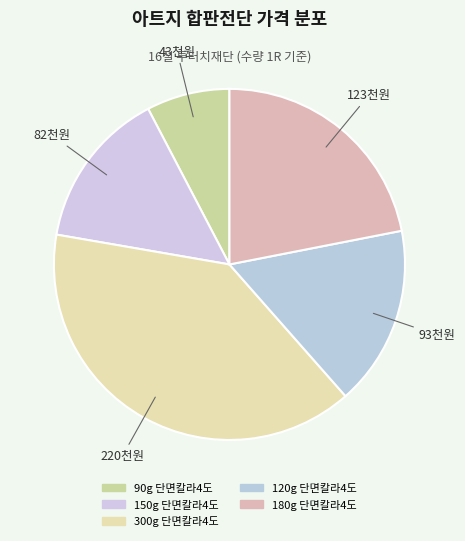

To the nearest percent, what is the difference between the 90g 단면칼라4도 and 180g 단면칼라4도 slice percentages?

14%